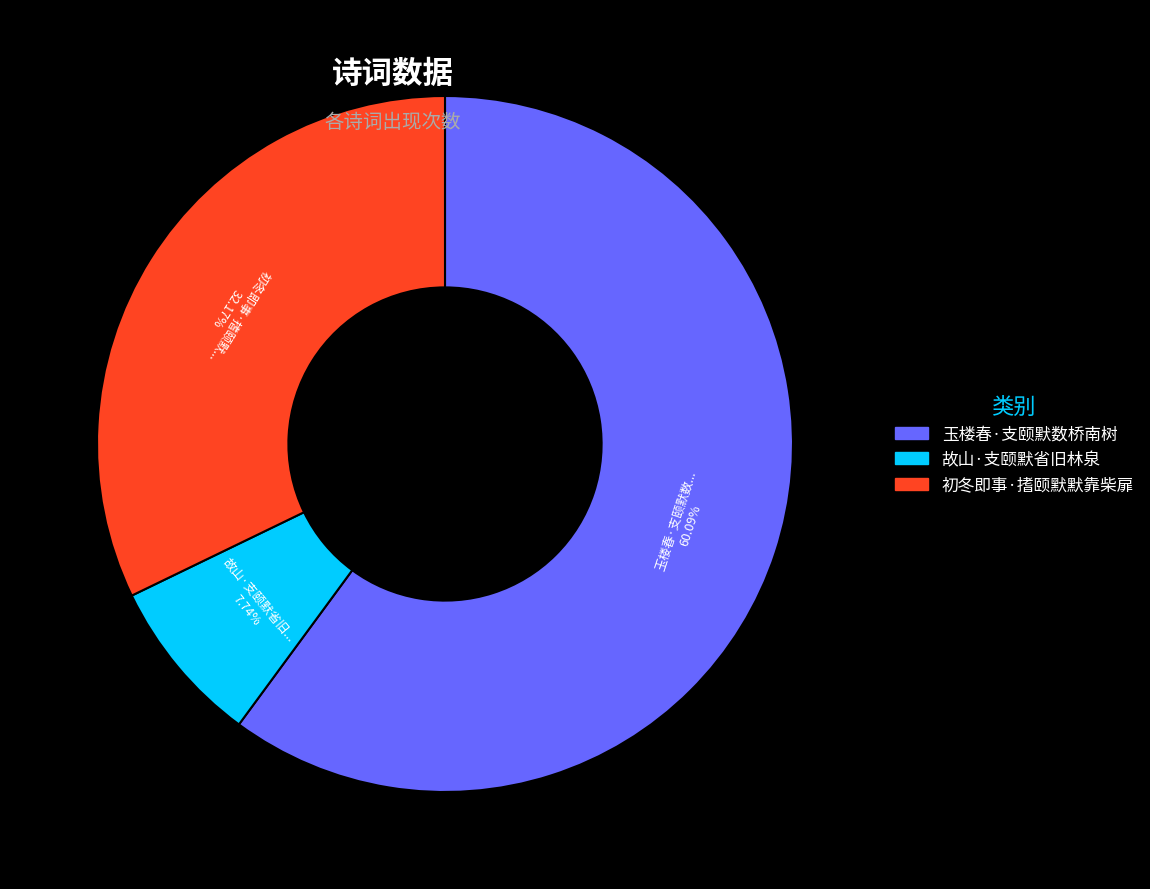

The 初冬即事·搘颐默默靠柴扉 slice represents 26% of the pie. True or false?

False